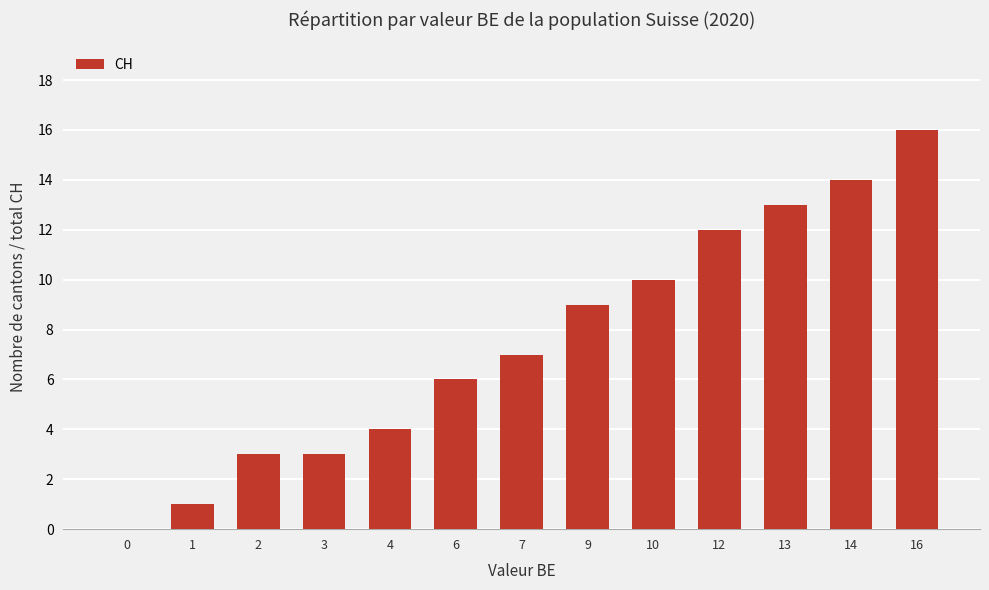

At which category does the chart reach its peak across all series?

16